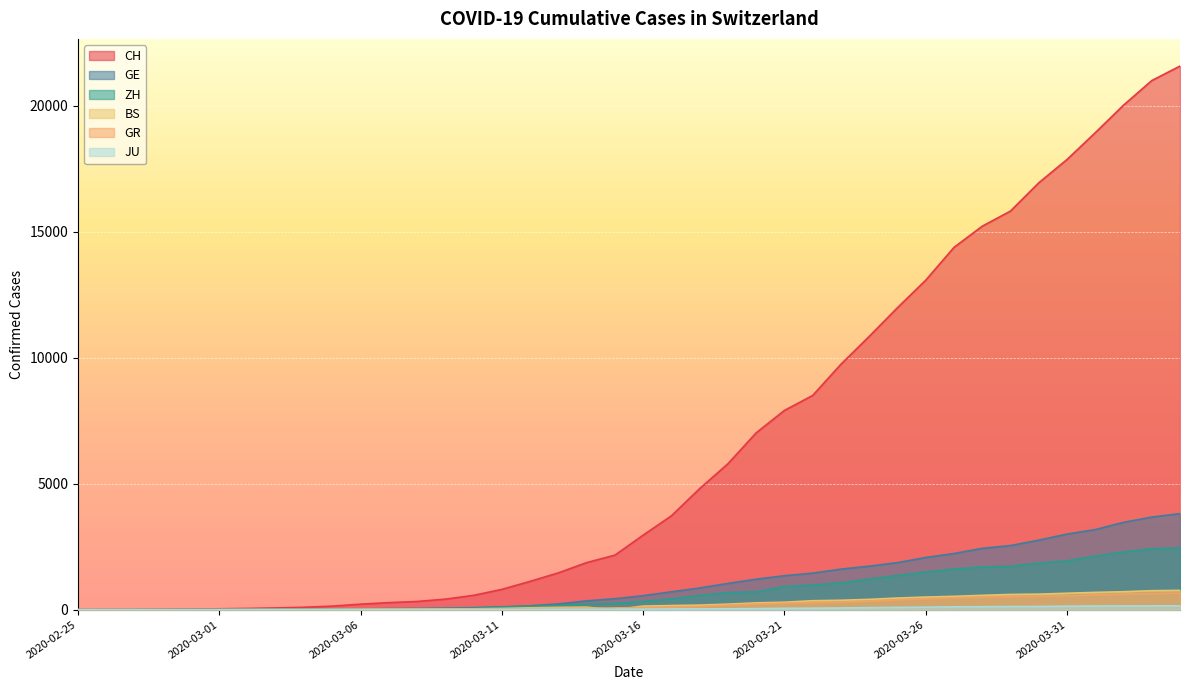

Reading left to right, transcribe all the data shown in this chart.

CH: 0	4	8	20	30	36	50	69	97	142	219	280	327	419	570	807	1125	1463	1870	2165	2959	3727	4807	5794	7021	7911	8505	9745	10849	11989	13080	14383	15224	15826	16946	17871	18935	20029	21006	21582
GE: 0	1	1	5	9	10	11	14	16	20	30	43	45	60	80	114	155	227	351	435	556	710	863	1041	1211	1349	1452	1610	1728	1869	2072	2230	2435	2546	2760	3002	3179	3468	3677	3815
ZH: 0	0	2	2	6	7	10	13	15	23	29	34	40	49	62	101	140	163	218	250	326	429	568	679	711	919	978	1067	1213	1358	1490	1617	1691	1723	1849	1937	2126	2290	2418	2451
GR: 0	2	2	6	6	6	9	9	12	14	16	17	18	18	22	31	43	53	56	71	84	101	128	182	226	258	284	300	343	393	433	474	495	519	535	547	592	622	649	657
BS: 0	0	1	1	1	1	1	3	3	8	15	21	24	28	33	49	73	92	100	0	143	164	181	220	270	297	356	374	410	462	501	530	569	605	617	653	687	714	754	767
JU: 0	0	1	1	1	1	1	2	2	4	4	5	5	7	7	7	12	17	18	19	25	29	32	36	44	54	61	69	82	92	100	114	119	127	128	140	145	149	149	154